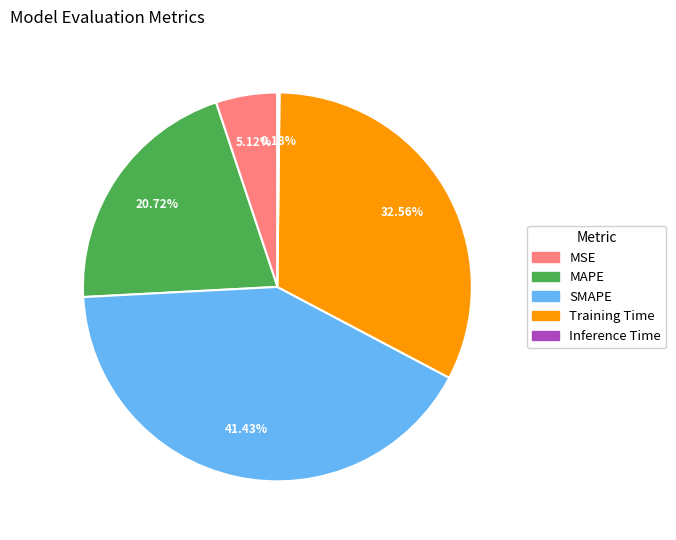

Is it true that MAPE is 21% of the pie?

True